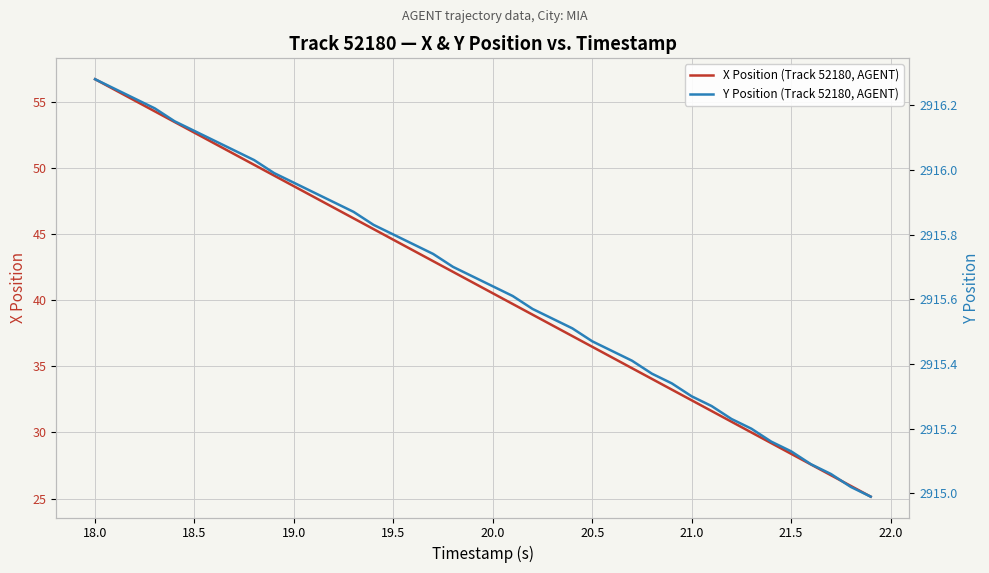

Reading left to right, transcribe all the data shown in this chart.

X Position (Track 52180, AGENT): 56.7	55.9	55.1	54.3	53.4	52.6	51.8	51.0	50.2	49.4	48.6	47.8	47.0	46.2	45.4	44.6	43.7	42.9	42.1	41.3	40.5	39.7	38.9	38.1	37.3	36.5	35.7	34.8	34.0	33.2	32.4	31.6	30.8	30.0	29.2	28.4	27.6	26.8	26.0	25.1
Y Position (Track 52180, AGENT): 2916.3	2916.2	2916.2	2916.2	2916.2	2916.1	2916.1	2916.1	2916.0	2916.0	2916.0	2915.9	2915.9	2915.9	2915.8	2915.8	2915.8	2915.7	2915.7	2915.7	2915.6	2915.6	2915.6	2915.5	2915.5	2915.5	2915.4	2915.4	2915.4	2915.3	2915.3	2915.3	2915.2	2915.2	2915.2	2915.1	2915.1	2915.1	2915.0	2915.0